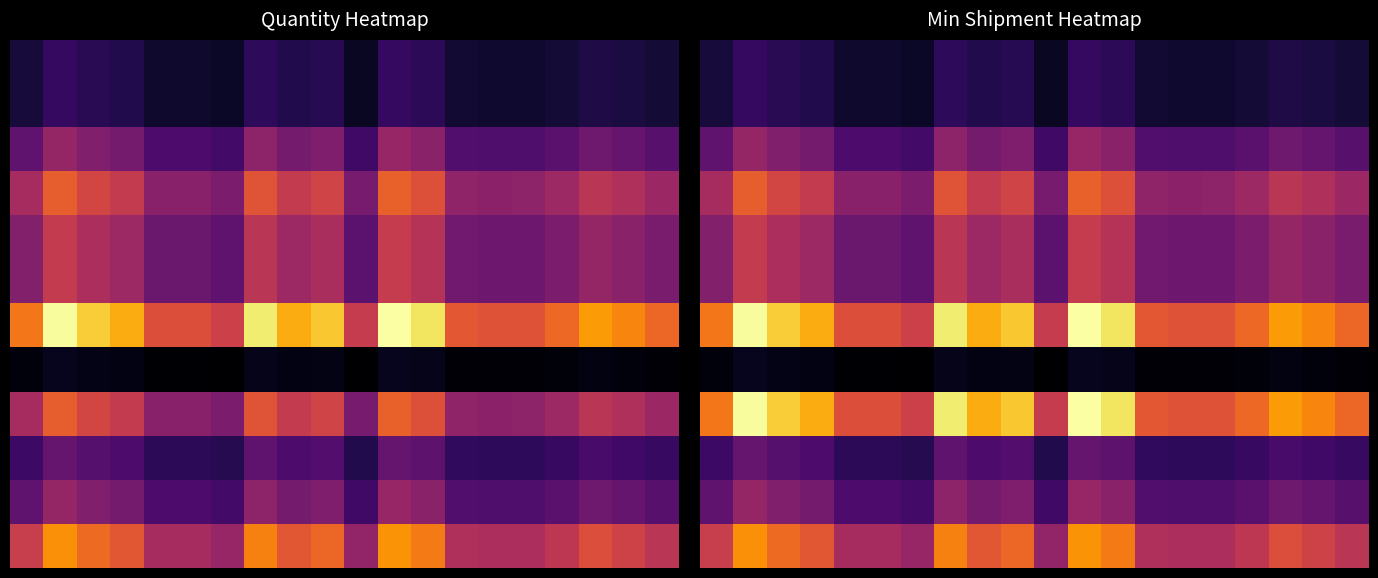

How many data points does each series have?

20